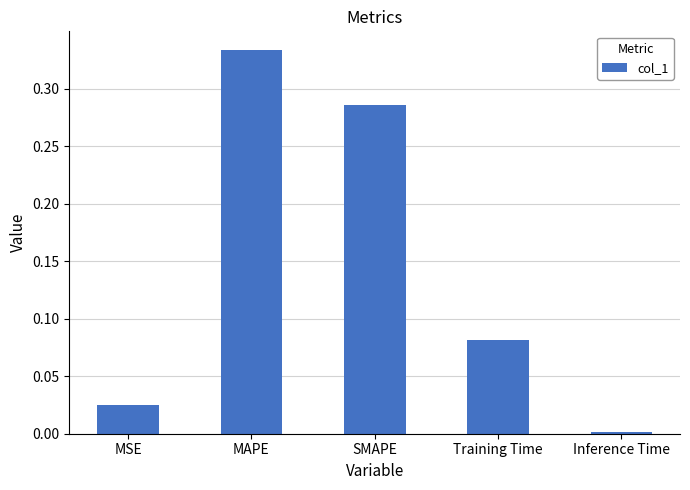

What is the sum of the values at MSE and MAPE?

0.4